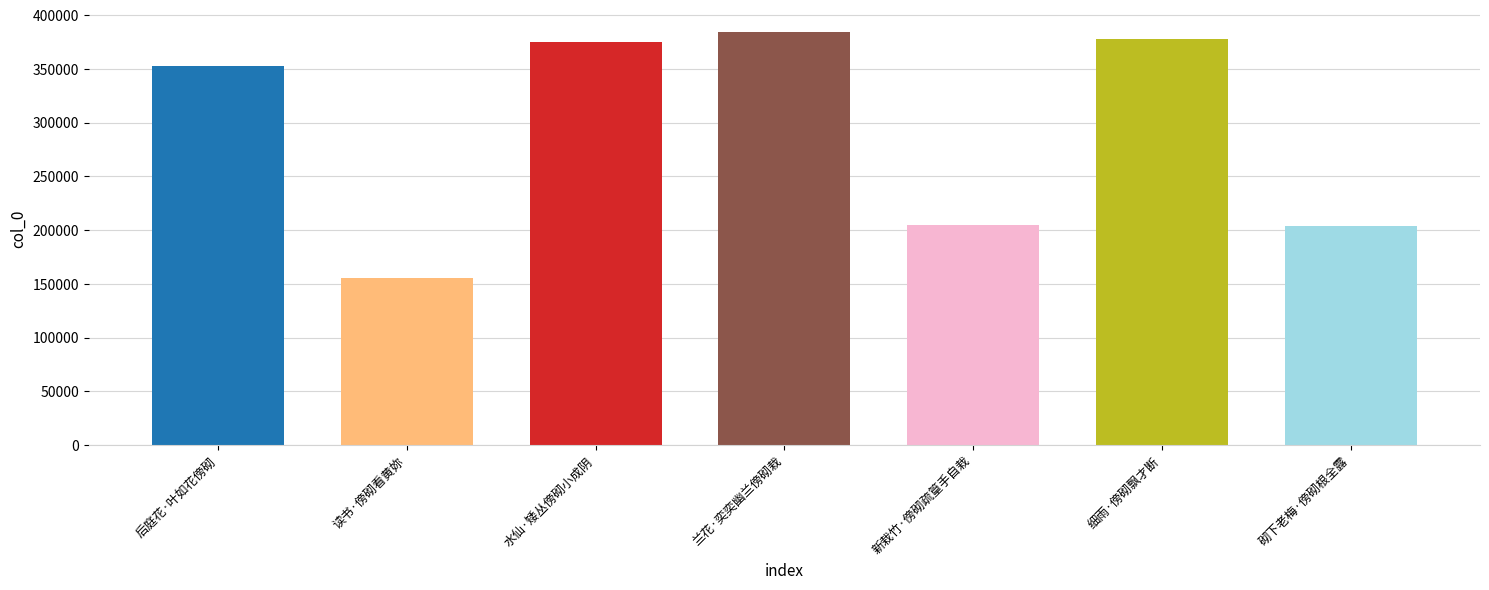

What is the value of the 5th bar from the left?

204478